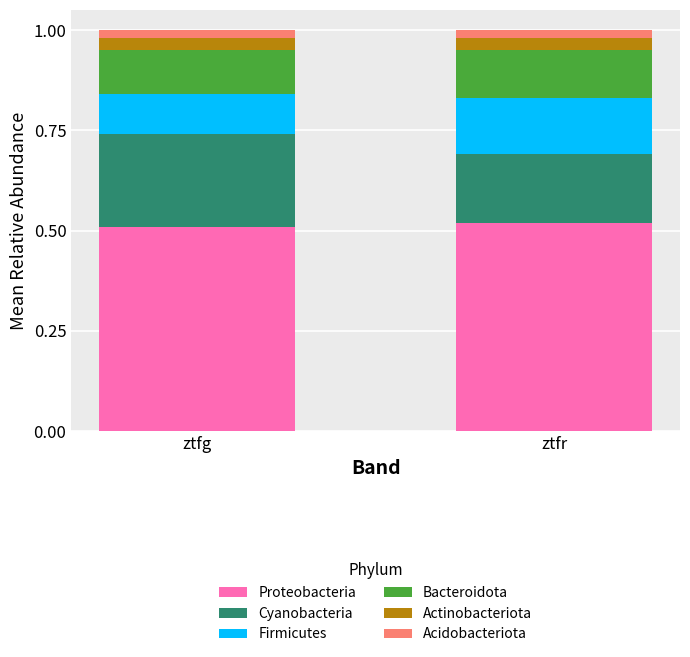

Is it true that Proteobacteria equals 0.1 at ztfg?

False